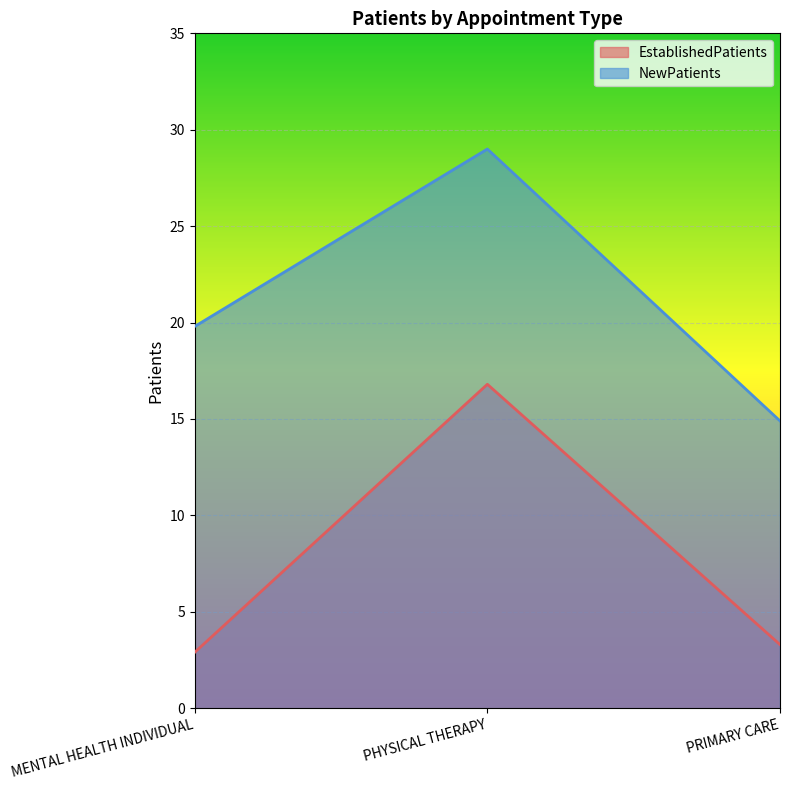

What is the value of the EstablishedPatients point at the 3rd from the left?

3.3